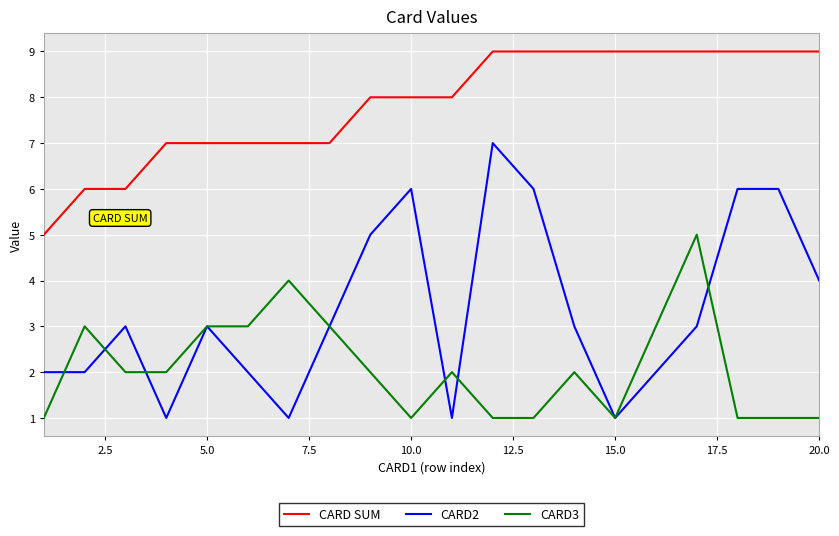

Which series has the largest total across all categories?

CARD SUM